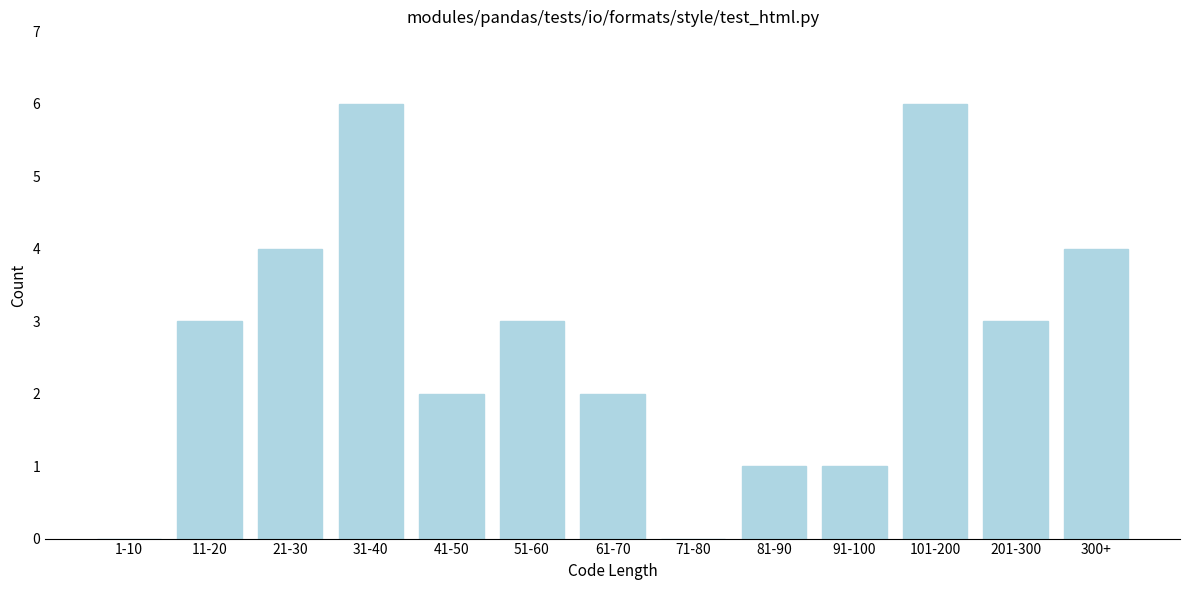

Reading left to right, transcribe all the data shown in this chart.

1-10=0	11-20=3	21-30=4	31-40=6	41-50=2	51-60=3	61-70=2	71-80=0	81-90=1	91-100=1	101-200=6	201-300=3	300+=4